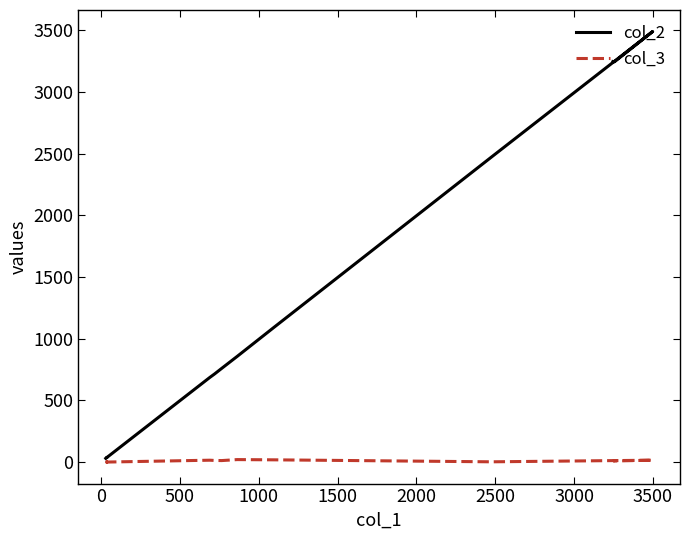

True or false: col_3 and col_2 cross at least once.

False